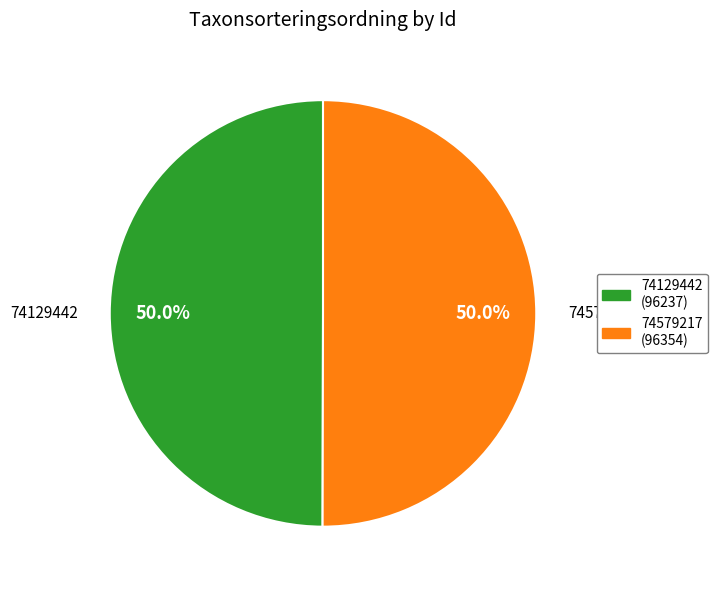

Is it true that 74129442 is 50% of the pie?

True